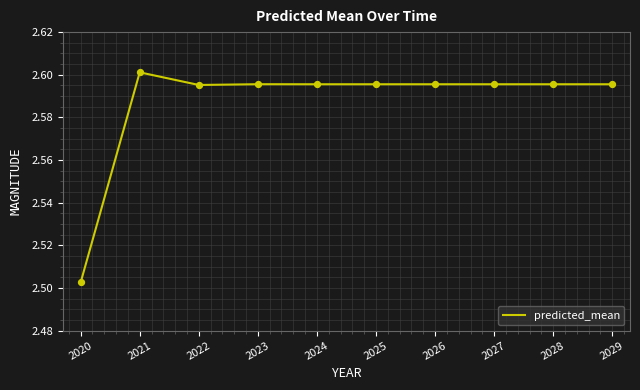

What is the ratio of the value at 2024 to the value at 2027?

1.0